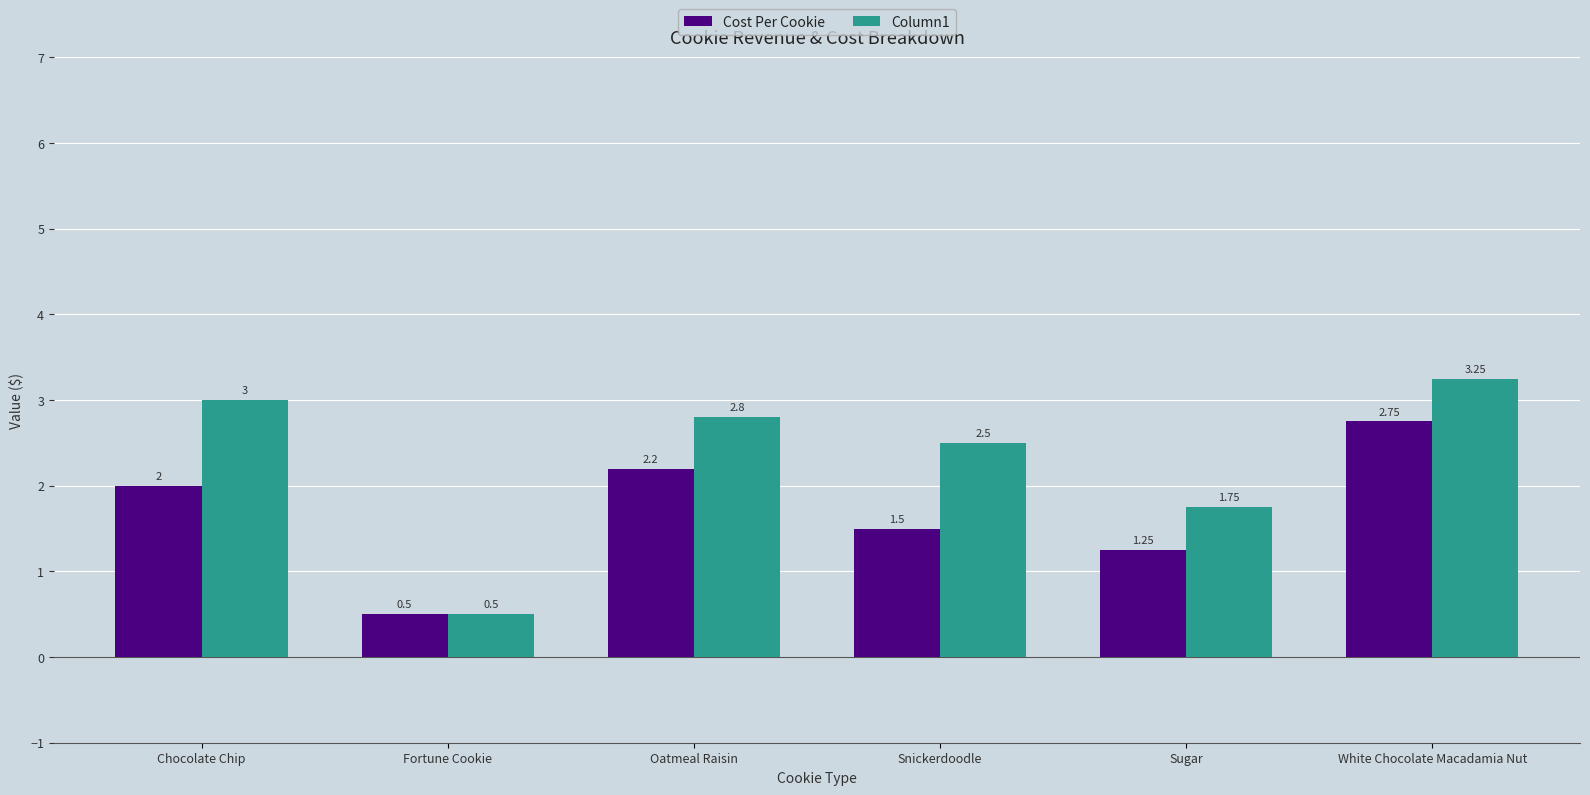

At which label does Column1 first exceed 2?

Chocolate Chip